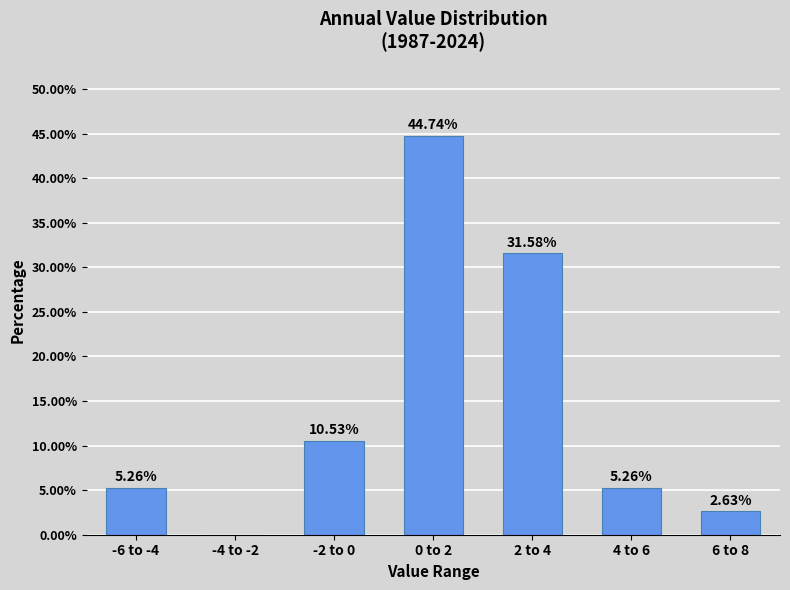

What is the sum of the values at 2 to 4 and 4 to 6?

36.8